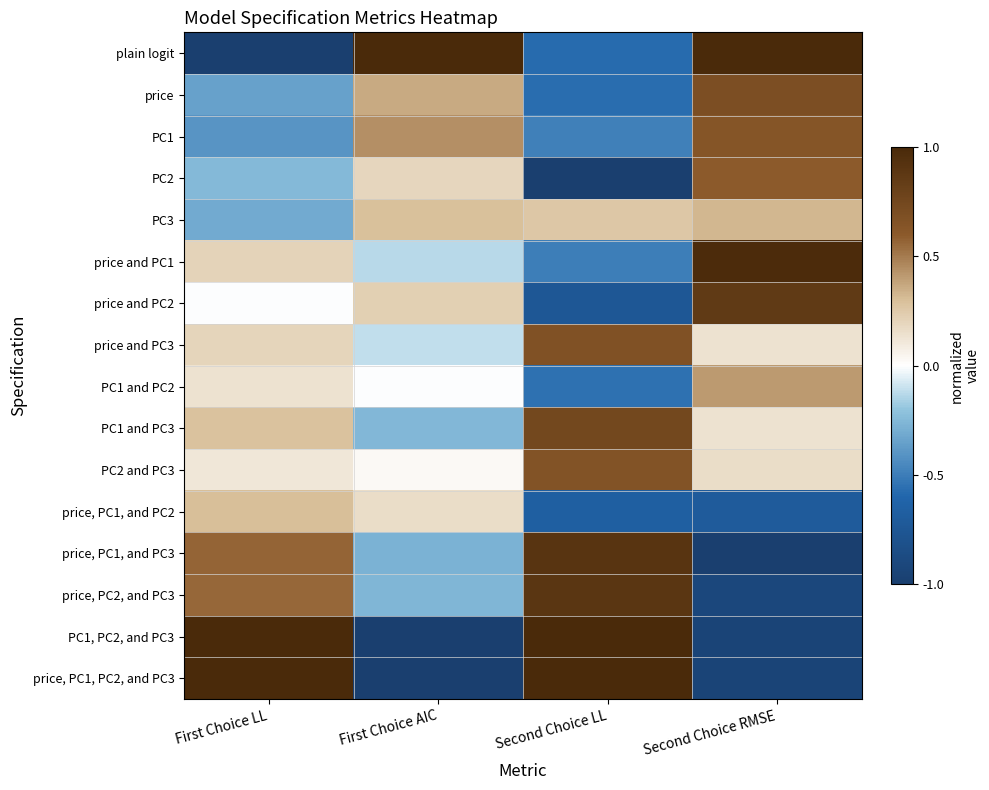

How many categories are shown in the chart?

4